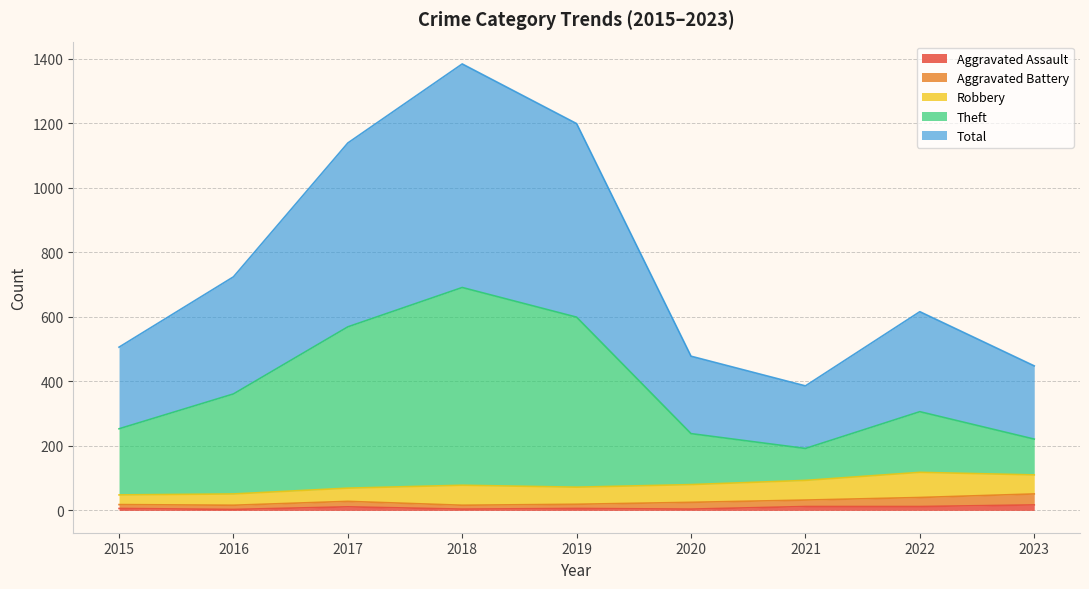

Which has a higher value, 2023 or 2015?

2023